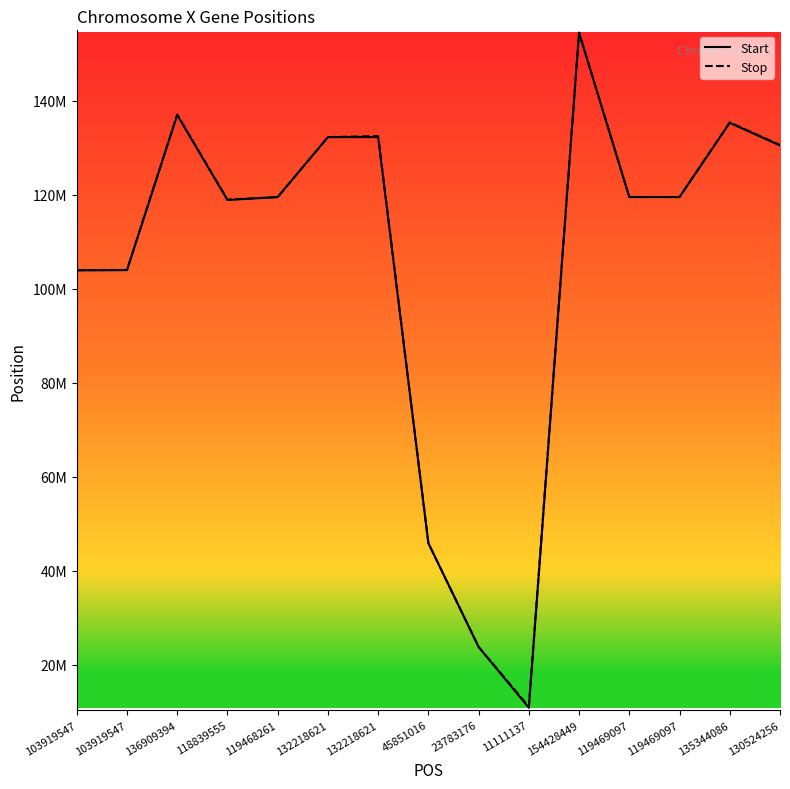

The value of Stop at 119468261 is 160350401. True or false?

False